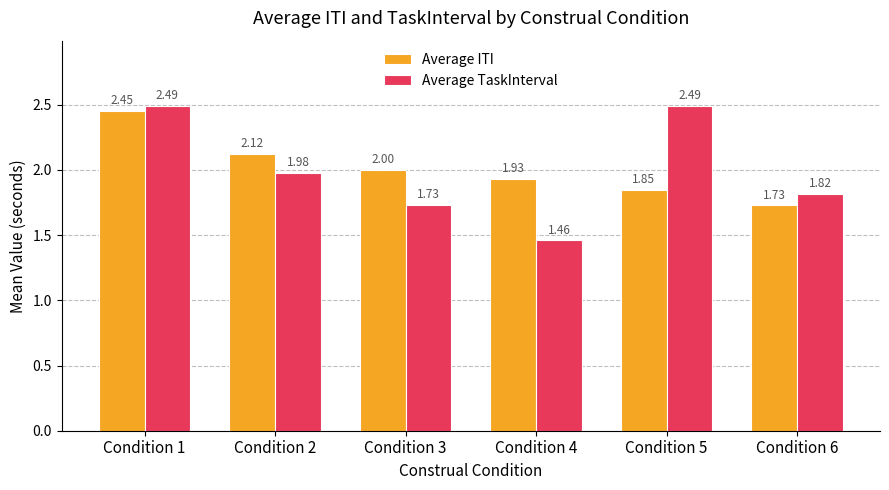

Which series has the largest range (max minus min)?

Average TaskInterval